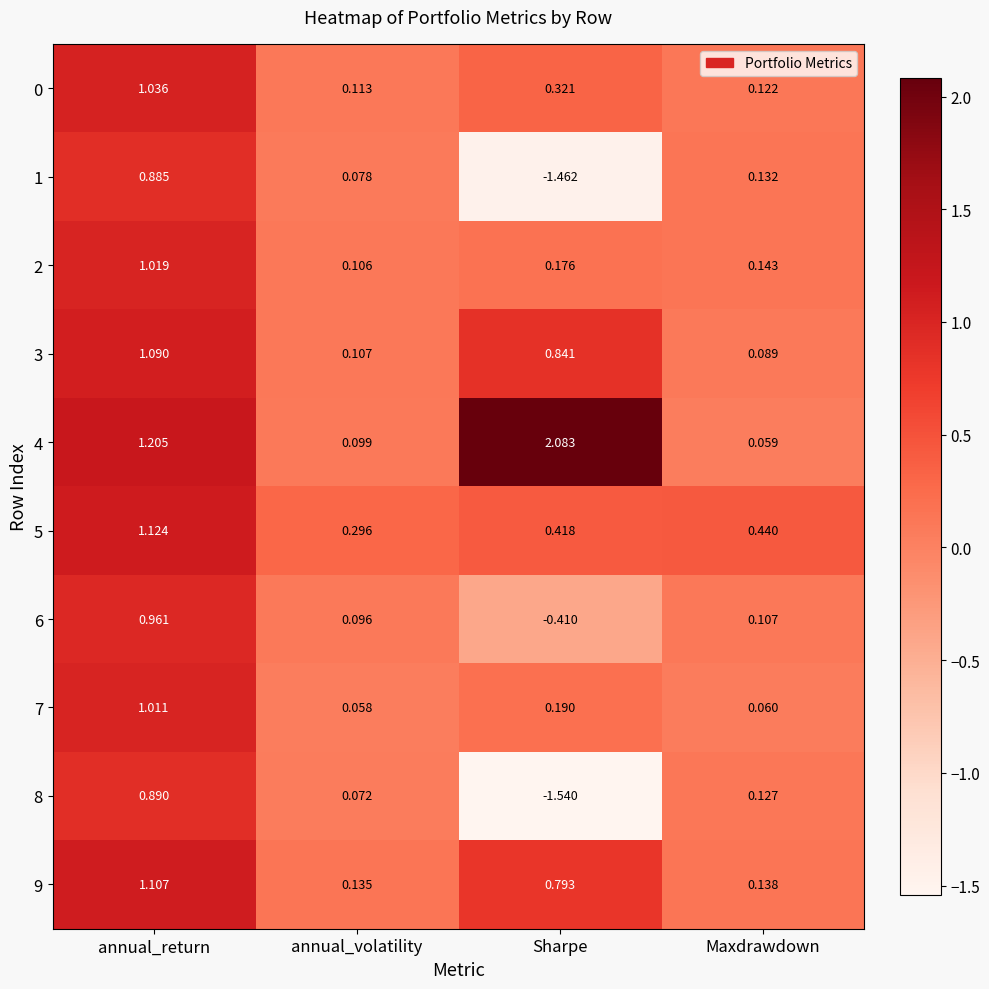

Rank the categories by 7 value from lowest to highest.

annual_volatility, Maxdrawdown, Sharpe, annual_return